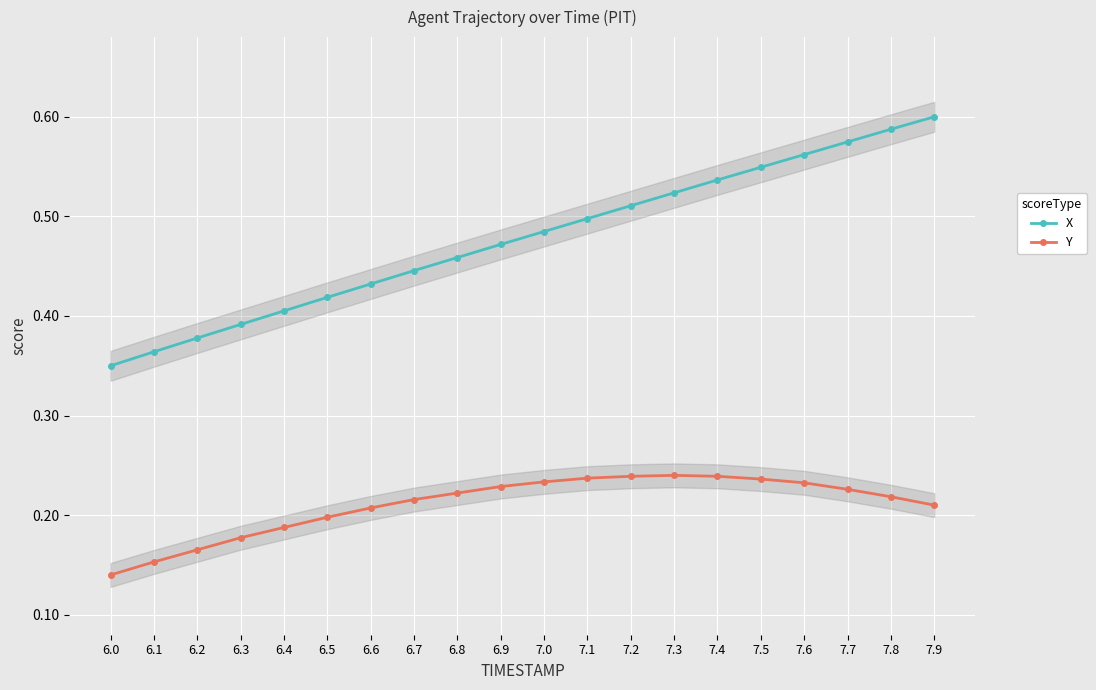

The value of X at 6.5 is 0.4. True or false?

True